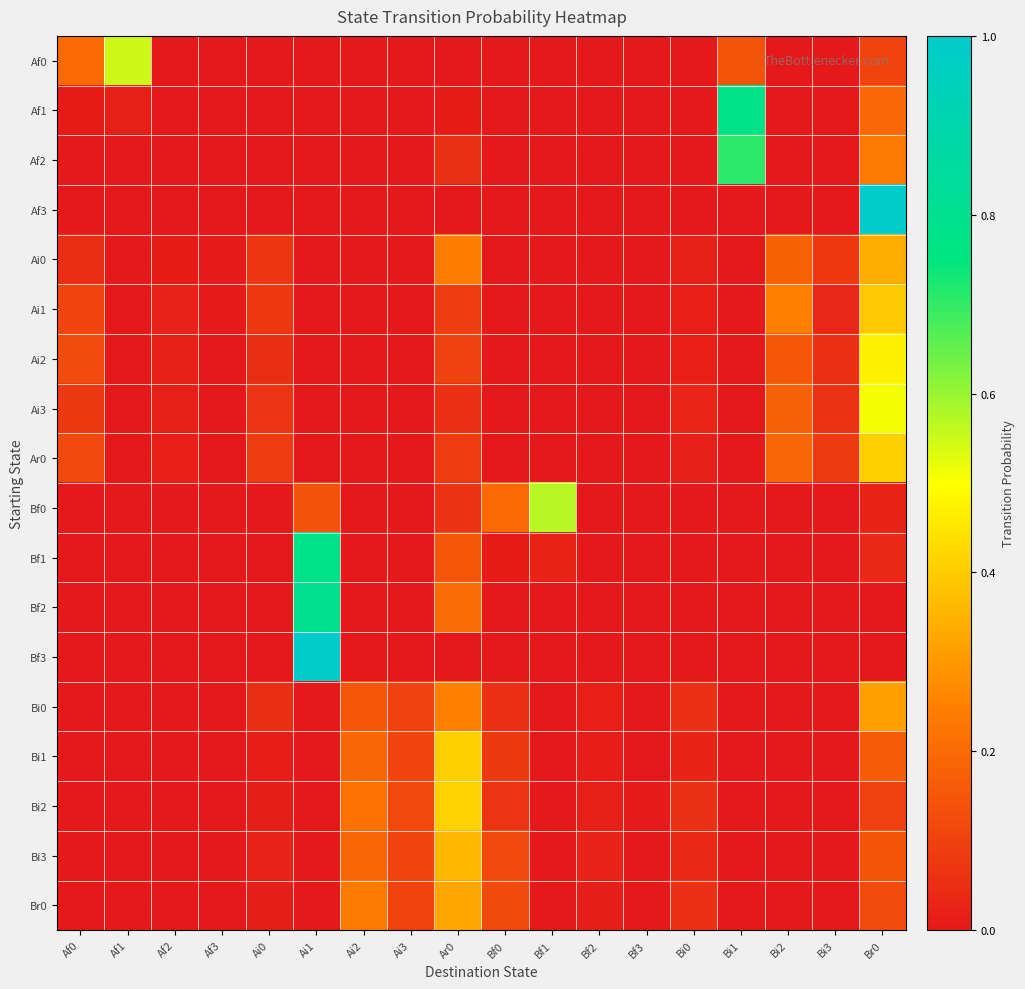

What is the spread (max minus min) of values at Ai0?

0.1